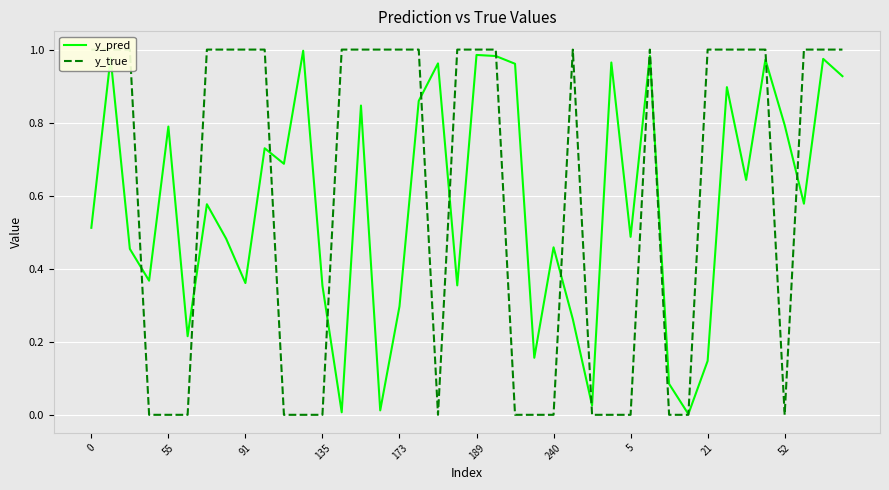

What is the sum of all y_true values?

24.0